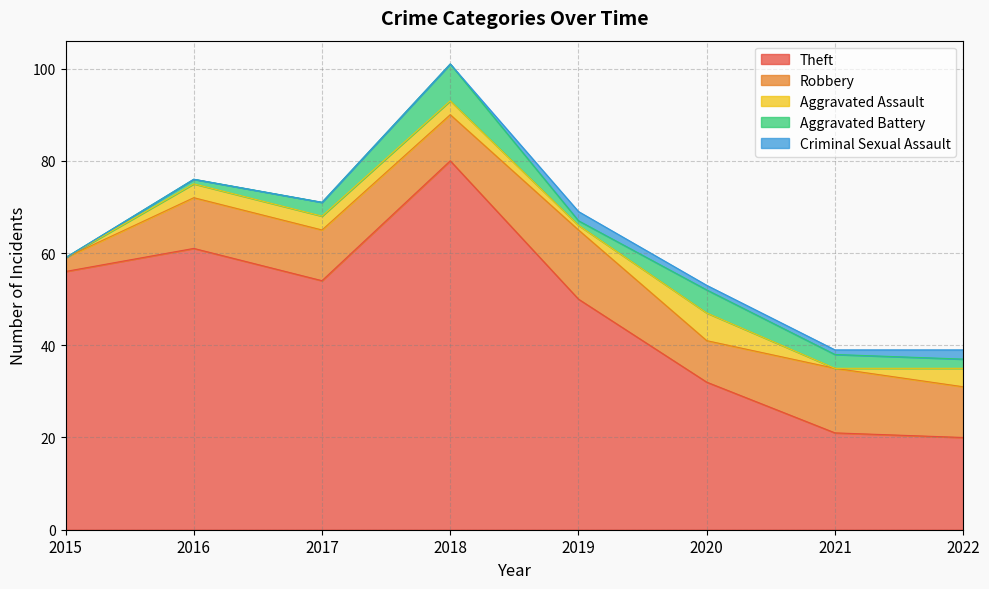

At how many categories does at least one series exceed 60?

2